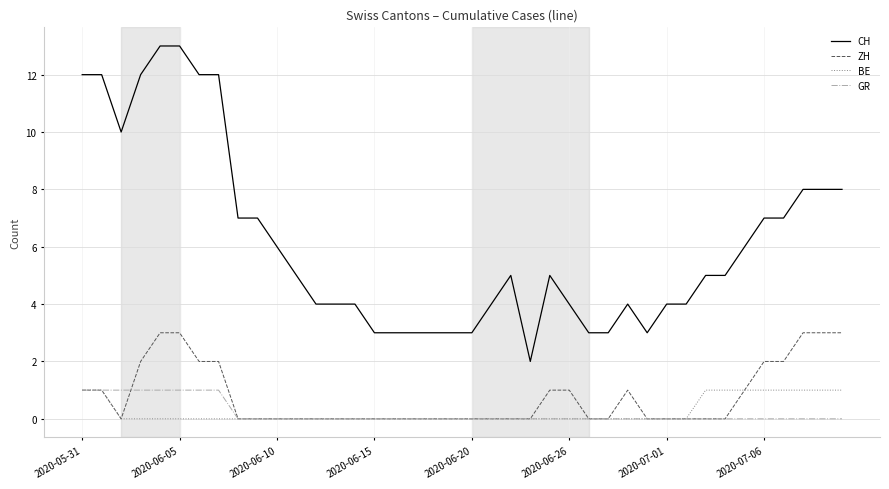

Reading left to right, what are all the values shown in this chart?

CH: 12	12	10	12	13	13	12	12	7	7	6	5	4	4	4	3	3	3	3	3	3	4	5	2	5	4	3	3	4	3	4	4	5	5	6	7	7	8	8	8
ZH: 1	1	0	2	3	3	2	2	0	0	0	0	0	0	0	0	0	0	0	0	0	0	0	0	1	1	0	0	1	0	0	0	0	0	1	2	2	3	3	3
BE: 1	1	0	0	0	0	0	0	0	0	0	0	0	0	0	0	0	0	0	0	0	0	0	0	0	0	0	0	0	0	0	0	1	1	1	1	1	1	1	1
GR: 1	1	1	1	1	1	1	1	0	0	0	0	0	0	0	0	0	0	0	0	0	0	0	0	0	0	0	0	0	0	0	0	0	0	0	0	0	0	0	0